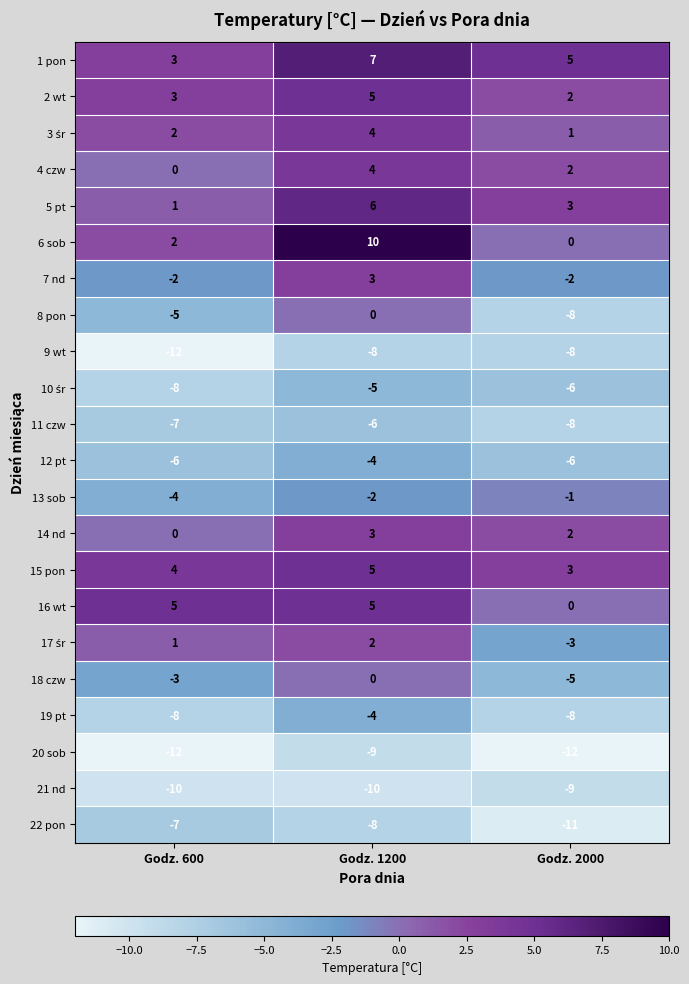

What is the approximate value of 12 pt at Godz. 1200?

-4